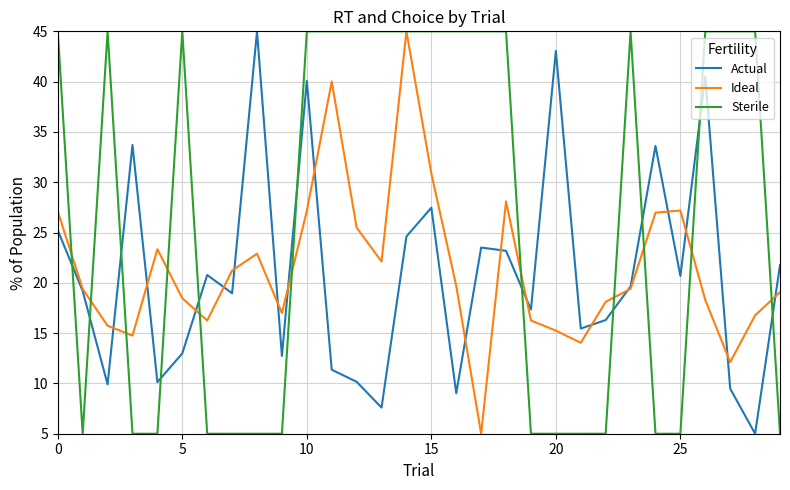

Which series ends up on top after the final intersection of Ideal and Sterile?

Ideal